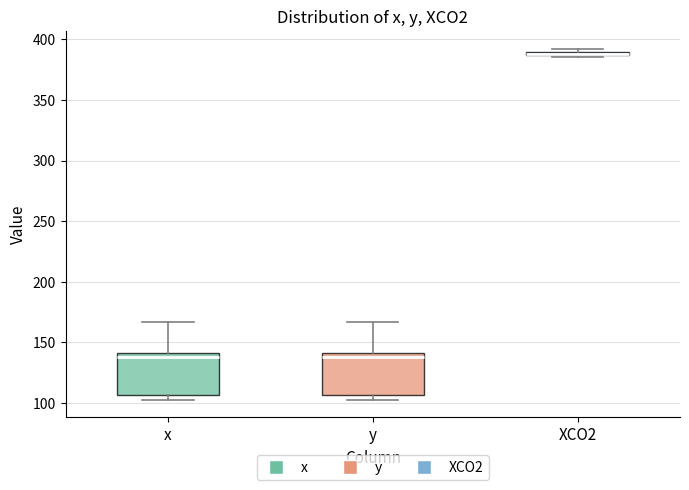

Where is the upper edge of the box for XCO2 on the y-axis? The values are not printed on the chart, so give them approximately, as read against the axis.

390